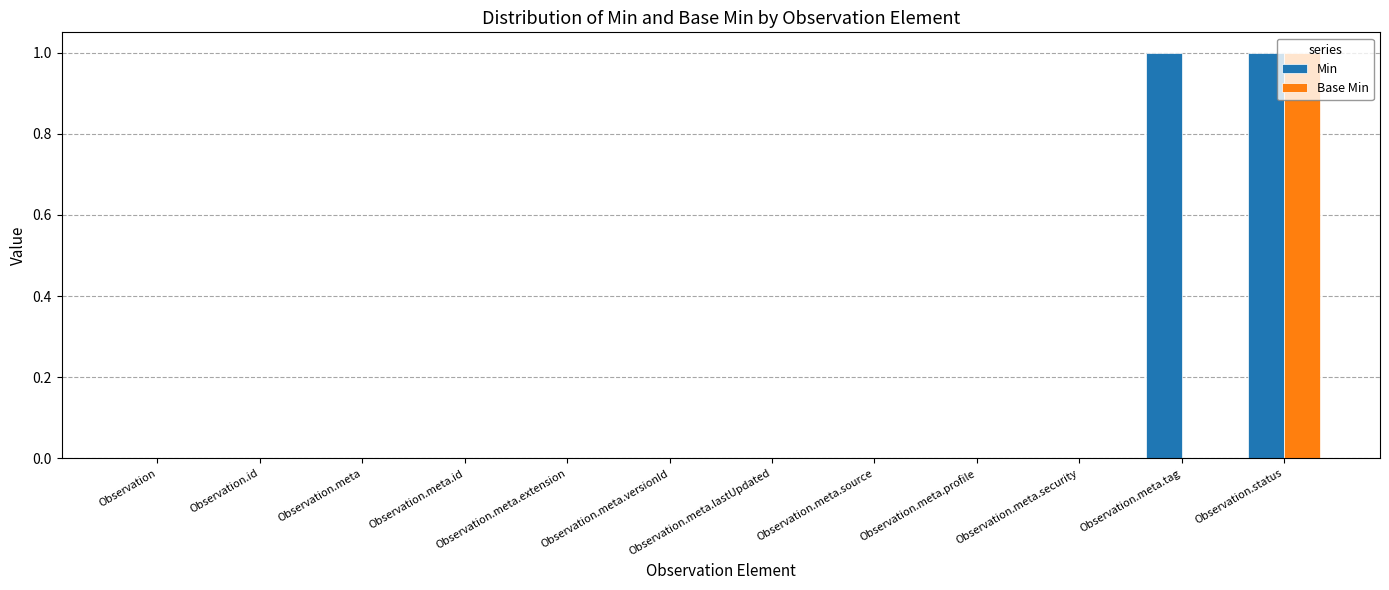

At which label does Base Min reach its peak?

Observation.status